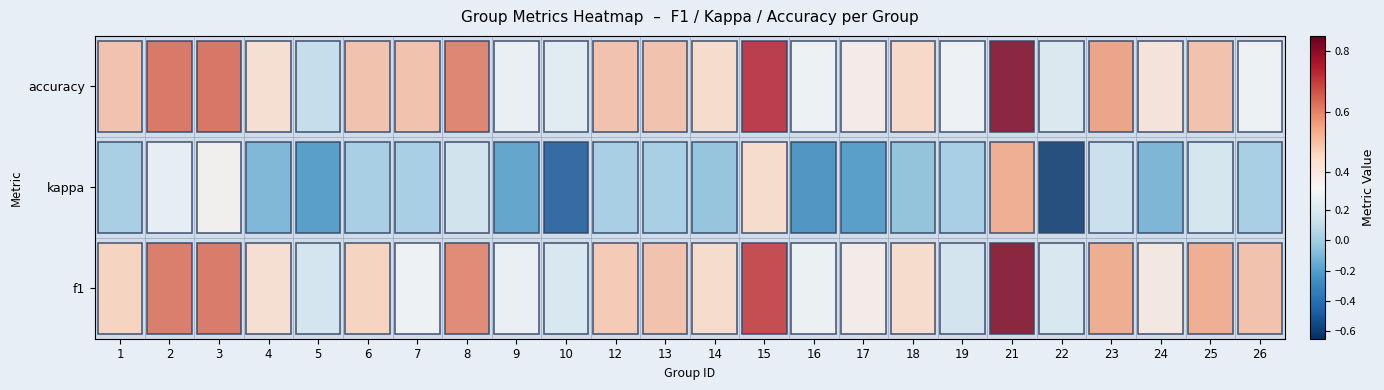

What is the spread (max minus min) of values at 22?

0.8